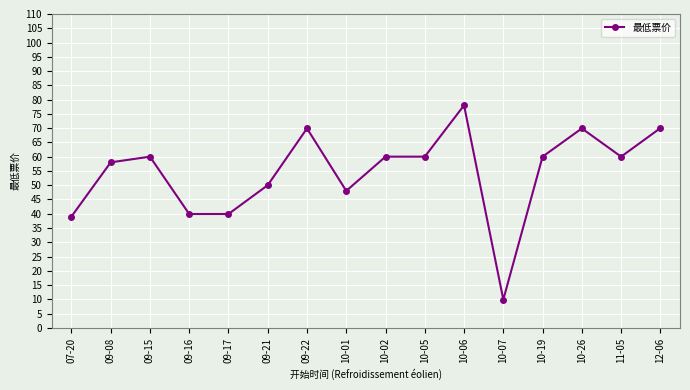

What is the maximum value shown in the chart?

78.0